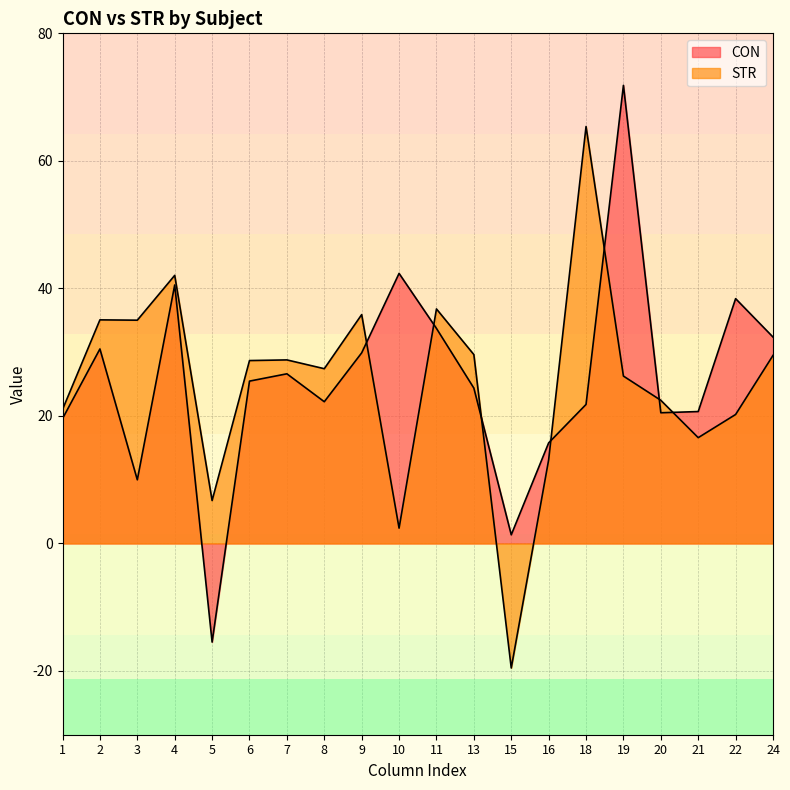

Rank the series by their maximum value, from lowest to highest.

STR, CON